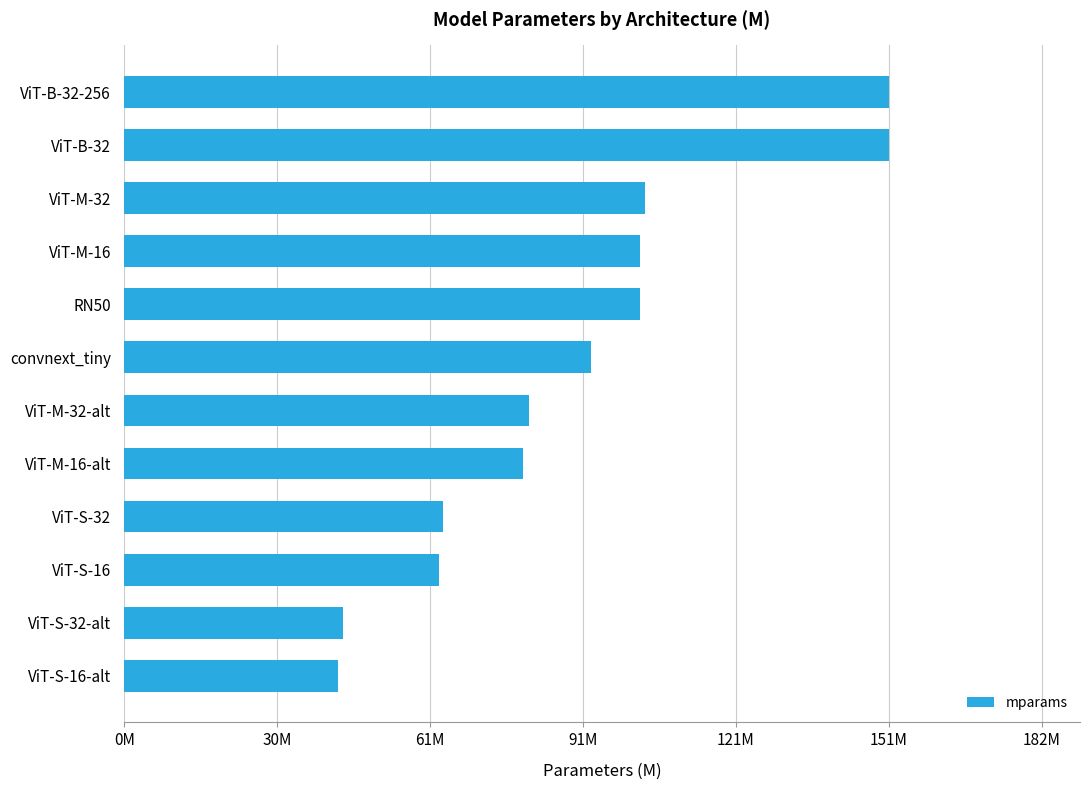

Does the chart contain any negative values?

No